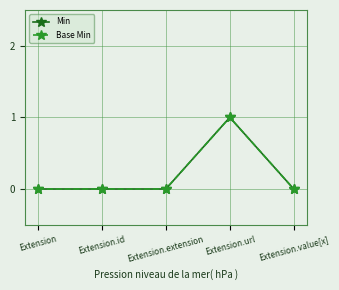

True or false: Min has more than 2 interior local peaks.

False